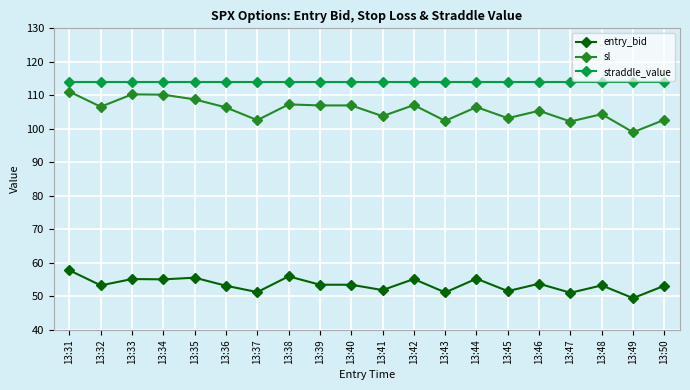

List the series in order of their peak value, highest first.

straddle_value, sl, entry_bid